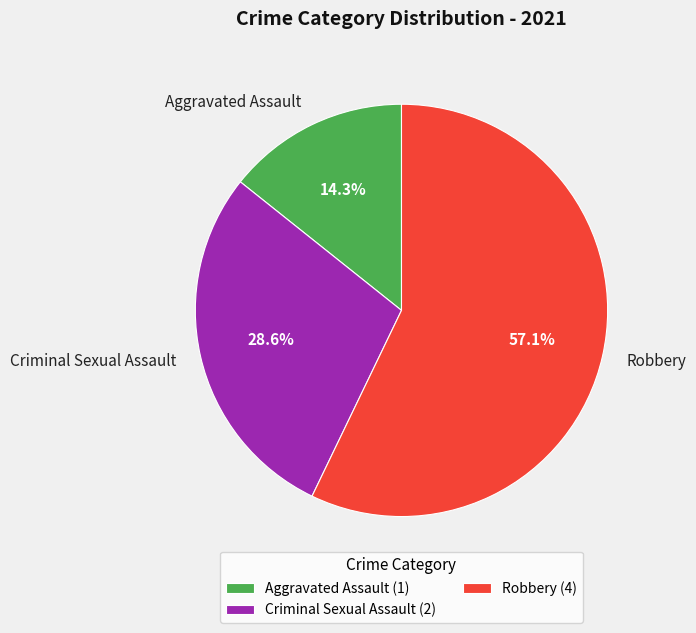

Count the number of slices in the pie.

3